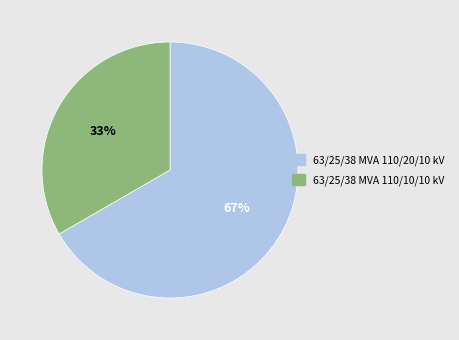

Which has a higher value, 63/25/38 MVA 110/10/10 kV or 63/25/38 MVA 110/20/10 kV?

63/25/38 MVA 110/20/10 kV